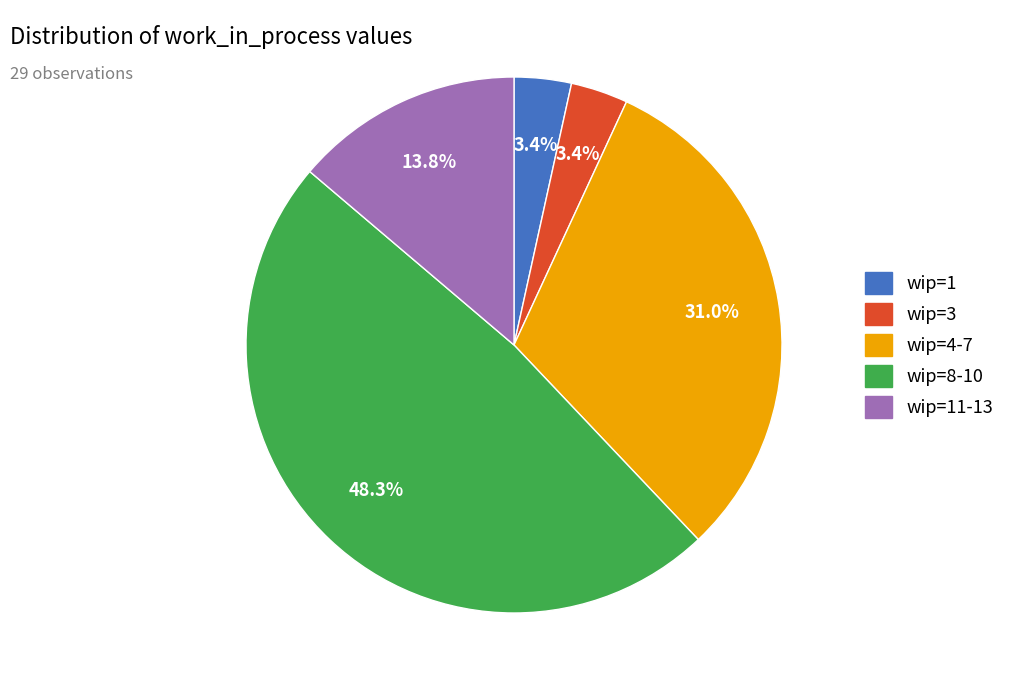

Is there a majority slice in this chart?

No